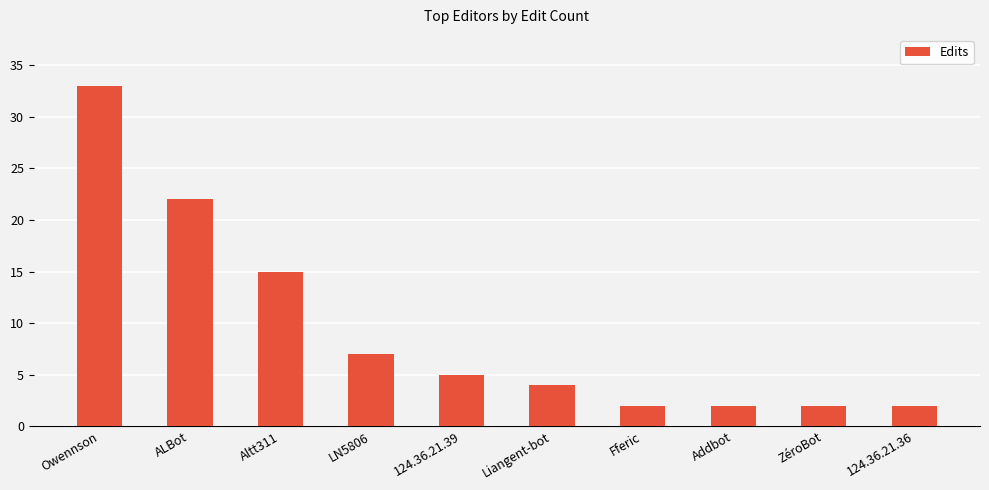

What is the difference between the maximum and minimum values?

31